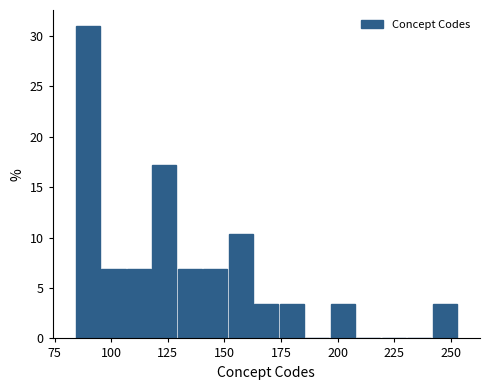

Around what value on the x-axis is the tallest bar? Give the approximate position of its centre, as read against the axis.

90